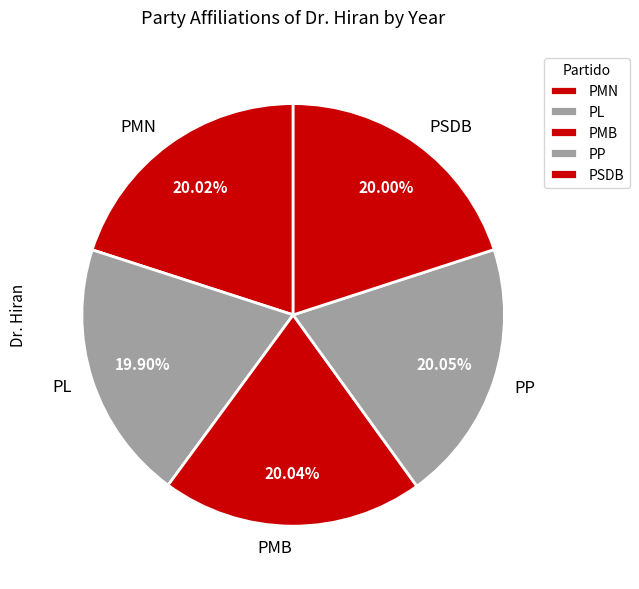

Do PSDB and PL together represent more than half of the pie?

No